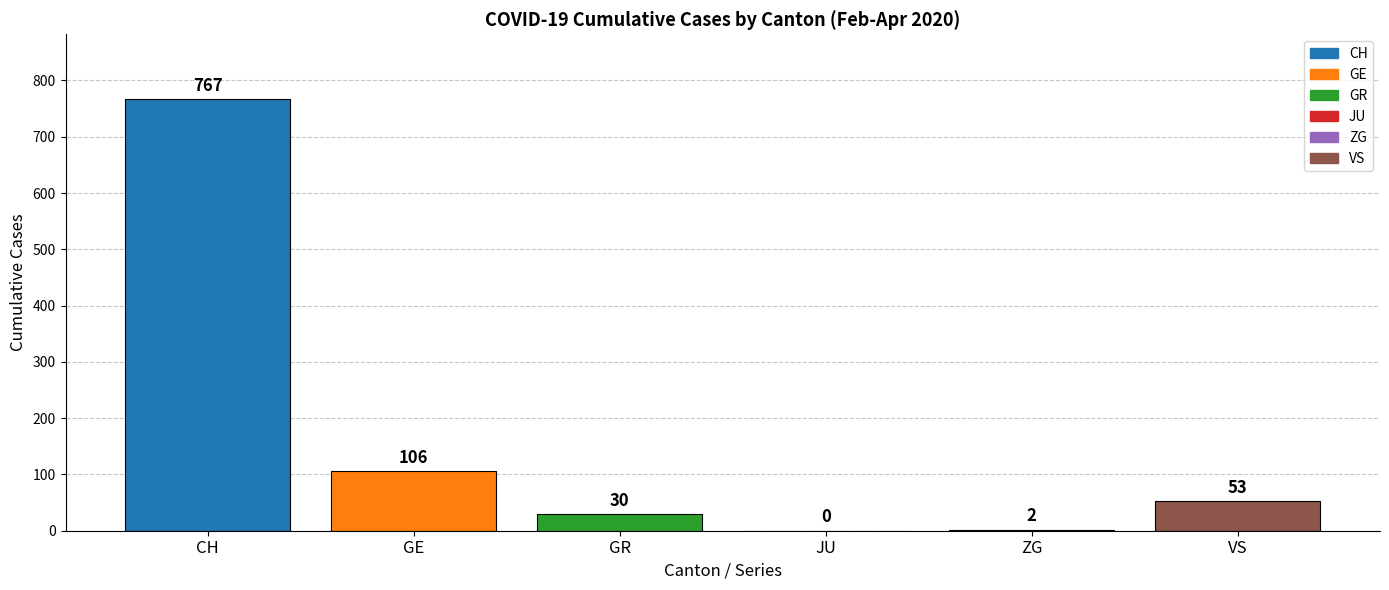

Which label corresponds to the largest value in the chart?

CH